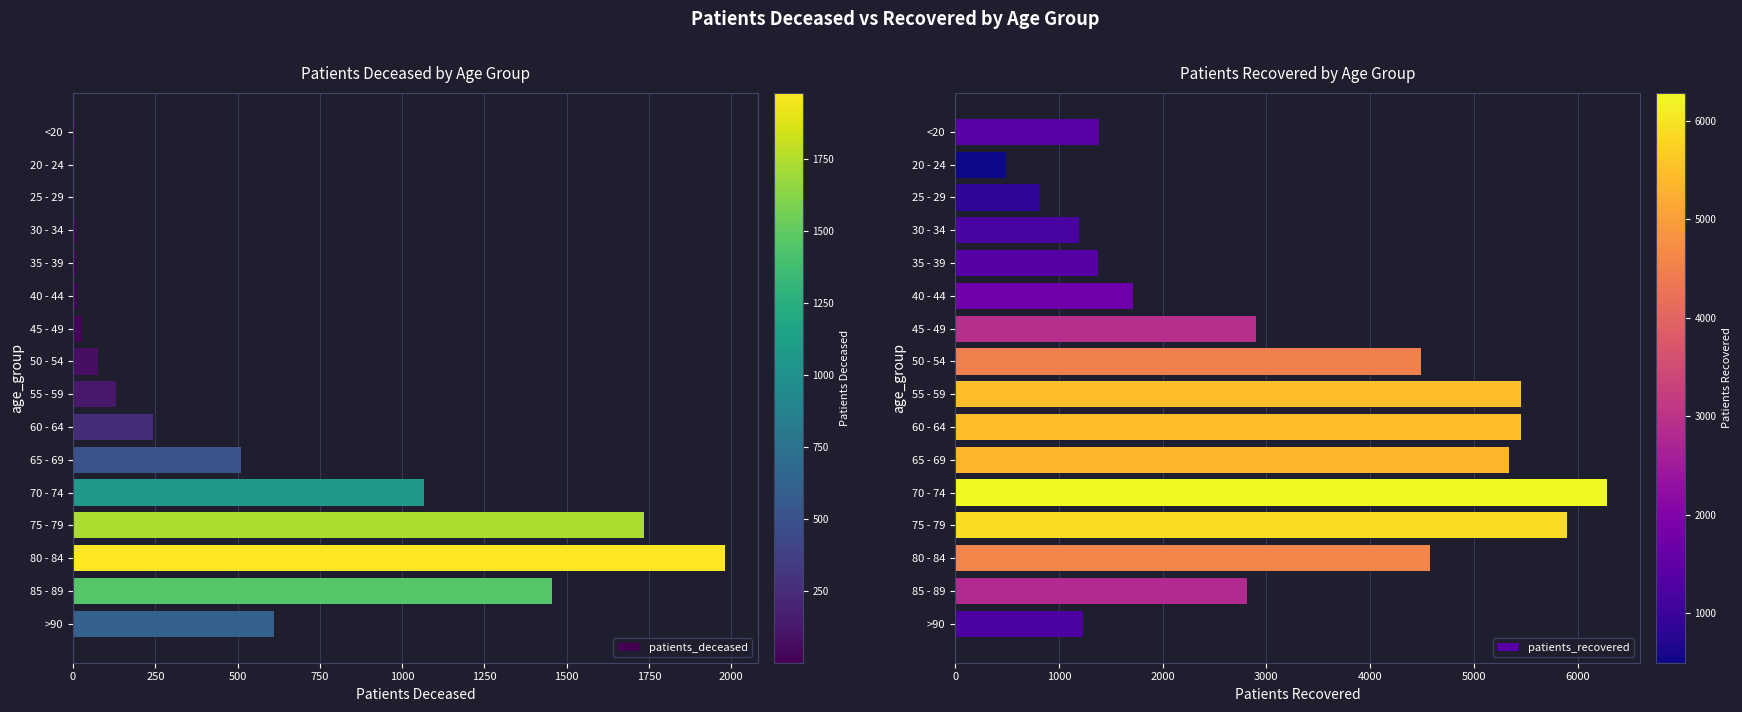

Which category has the highest value in the patients_recovered series?

70 - 74